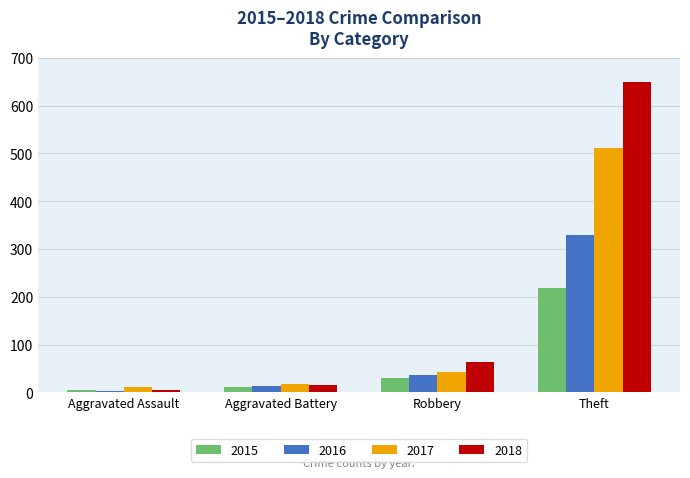

What is the sum of all 2015 values?

267